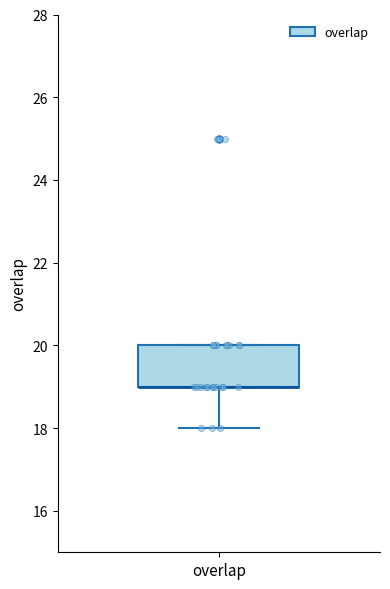

Where does the lower whisker of the box for overlap end on the y-axis? The values are not printed on the chart, so give them approximately, as read against the axis.

18